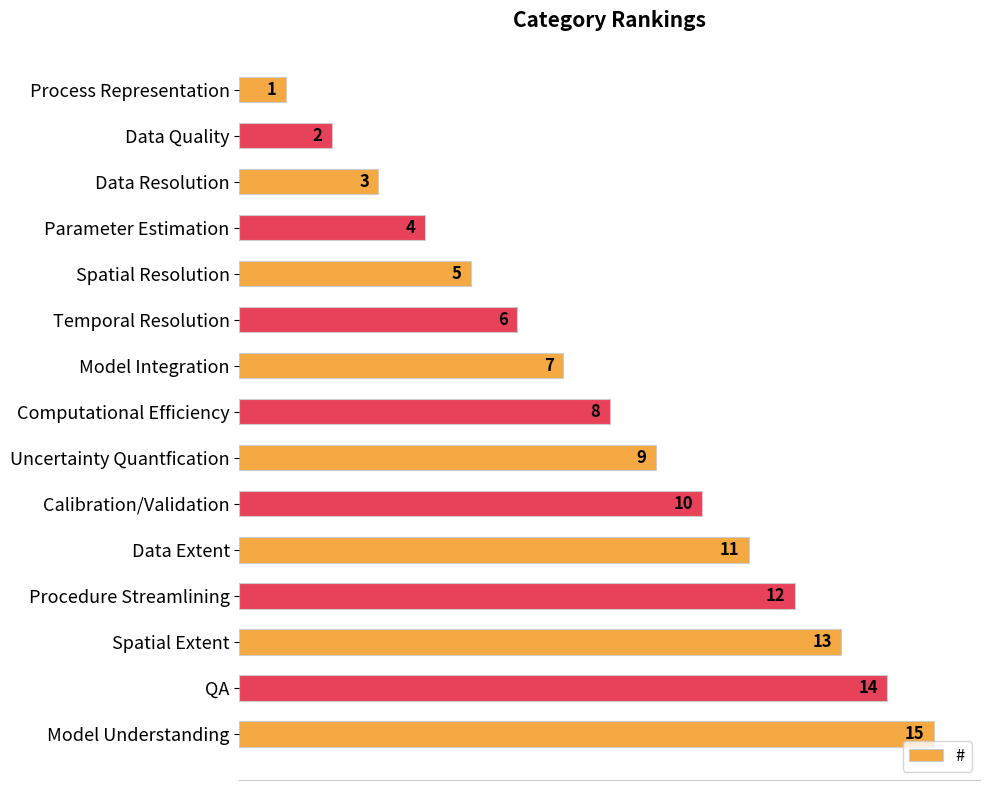

What is the greatest value displayed?

15